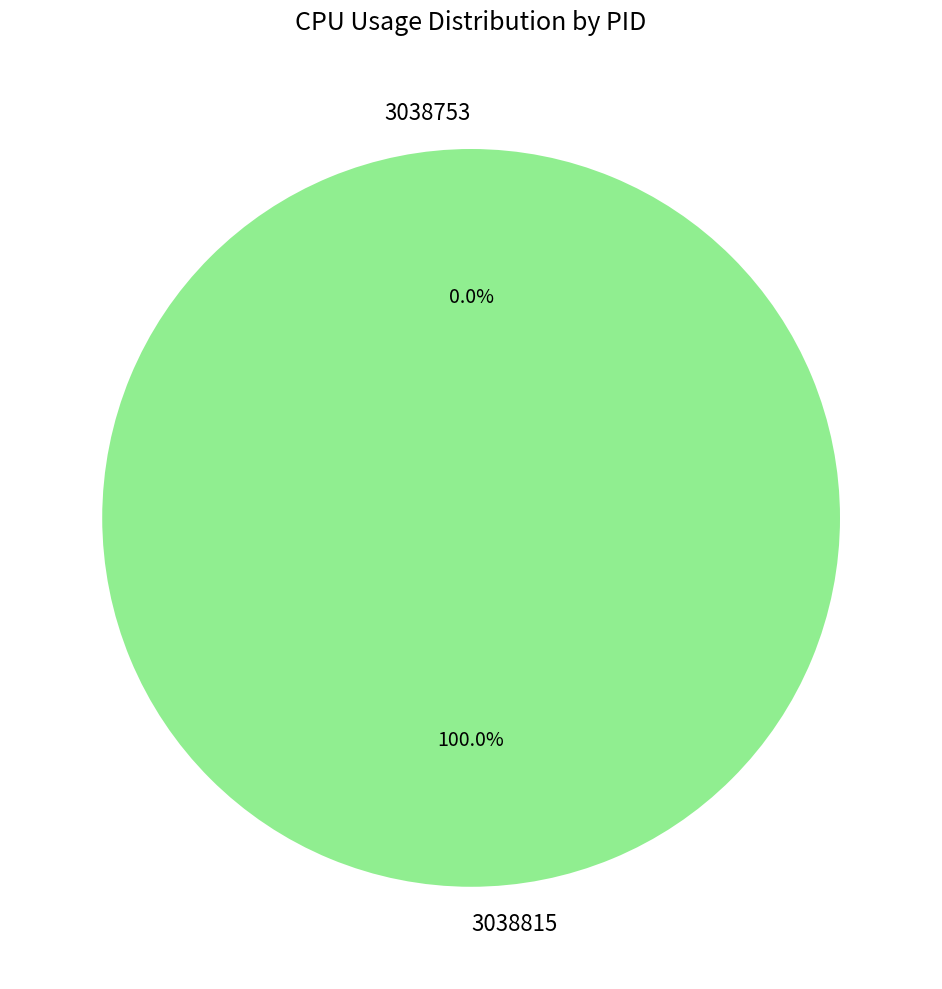

To the nearest percent, what is the average slice percentage?

50%